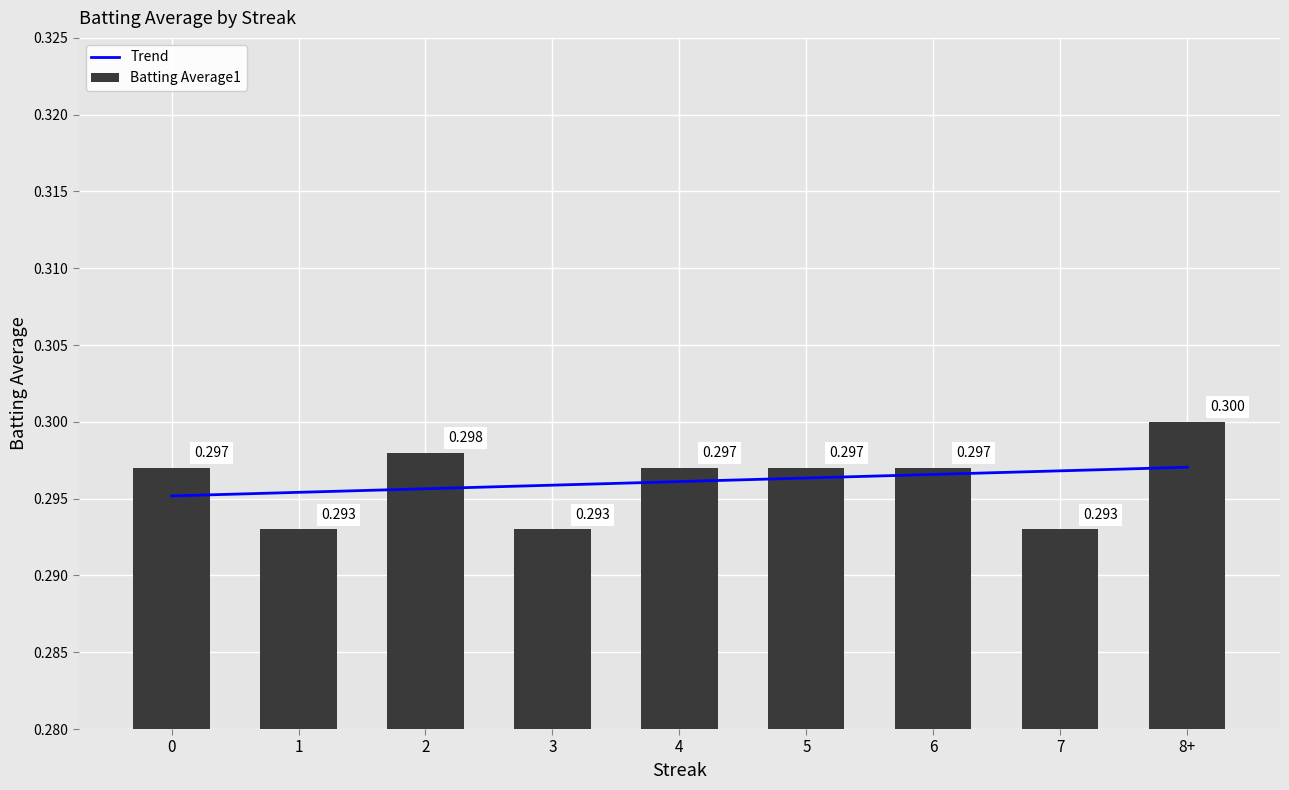

Are the bars grouped side by side (vs. stacked)?

No